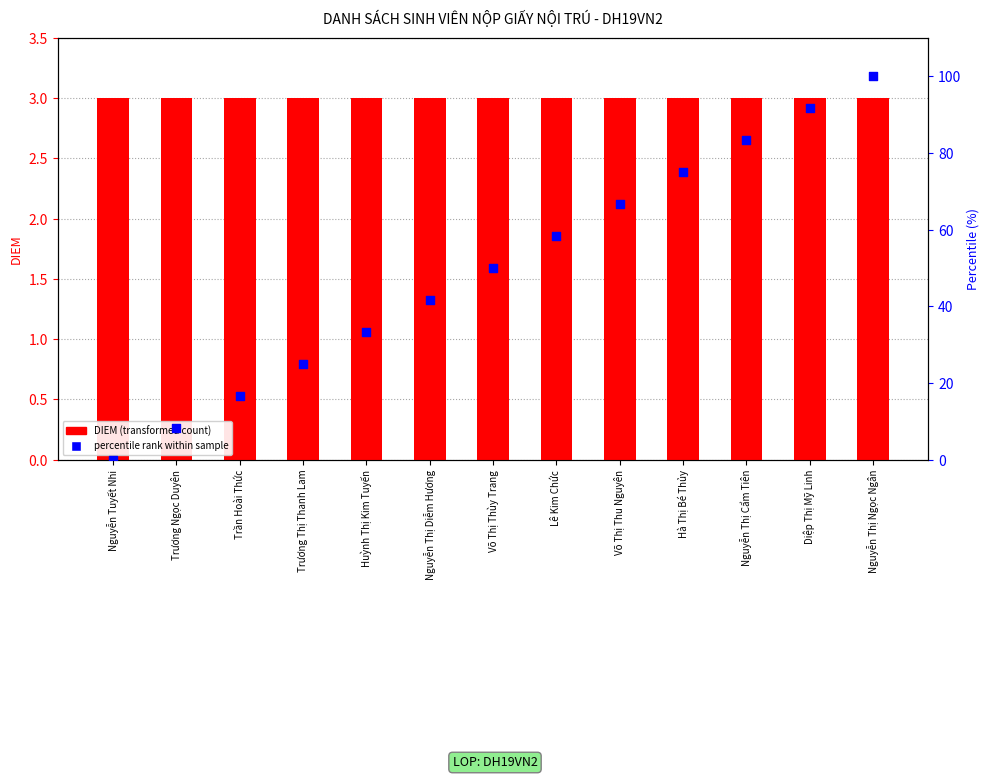

Which series has the largest total across all categories?

percentile rank within sample